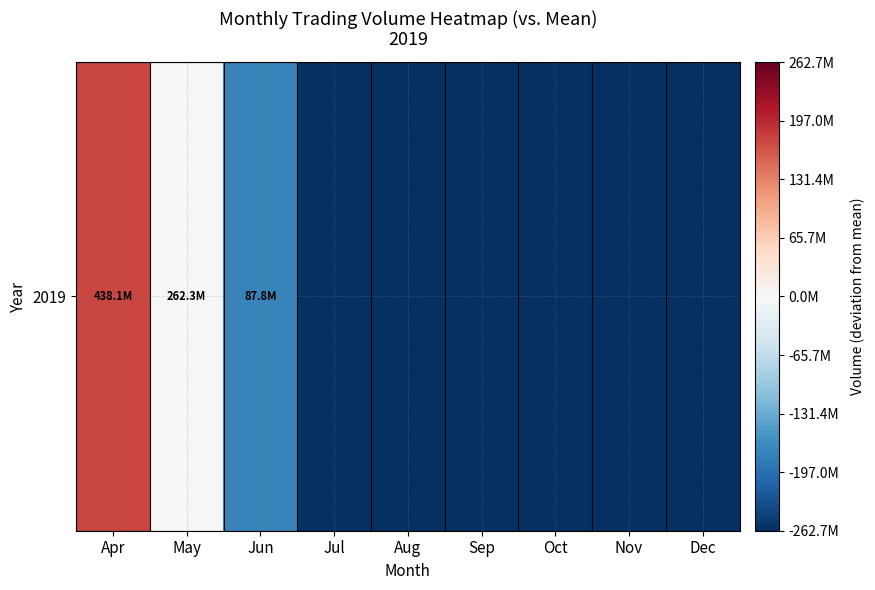

Reading left to right, extract all data points from this chart.

175401051.7	-436495.3	-174964556.3	-262720766.3	-262720766.3	-262720766.3	-262720766.3	-262720766.3	-262720766.3